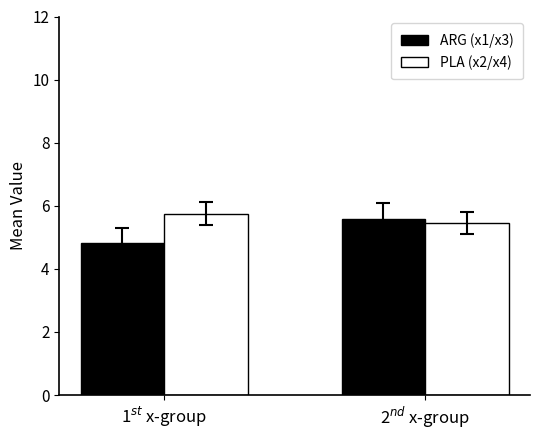

What is the smallest value displayed?

4.8